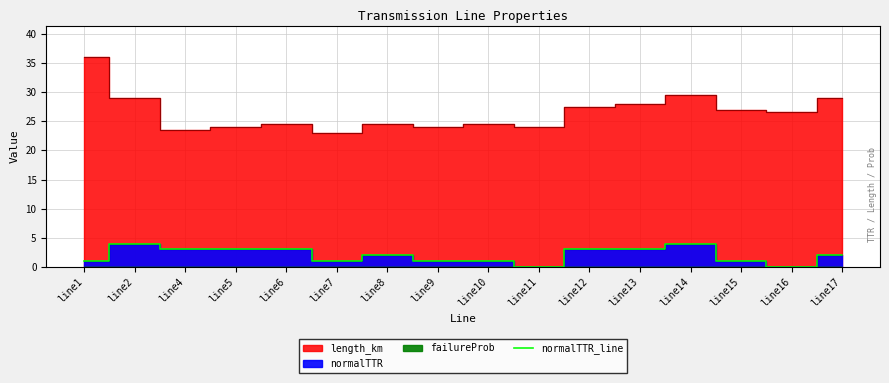

What is the change in value from line4 to line8?

-1